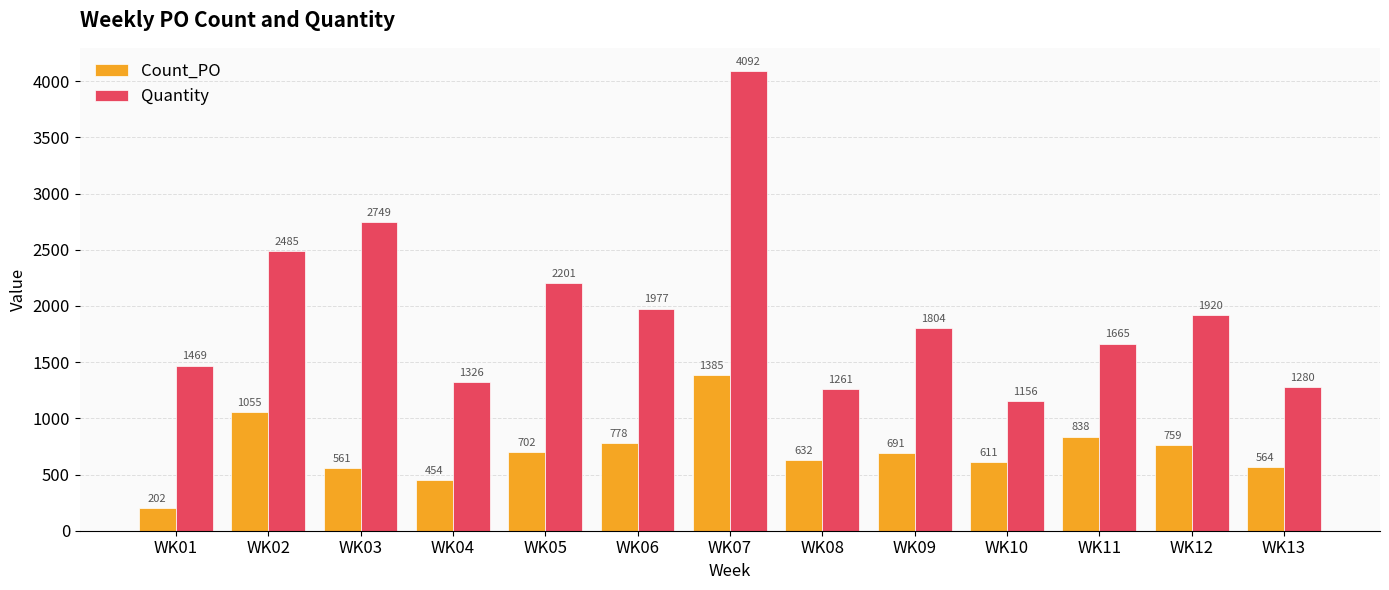

Is the value of Count_PO at WK13 greater than the value of Quantity at WK09?

No